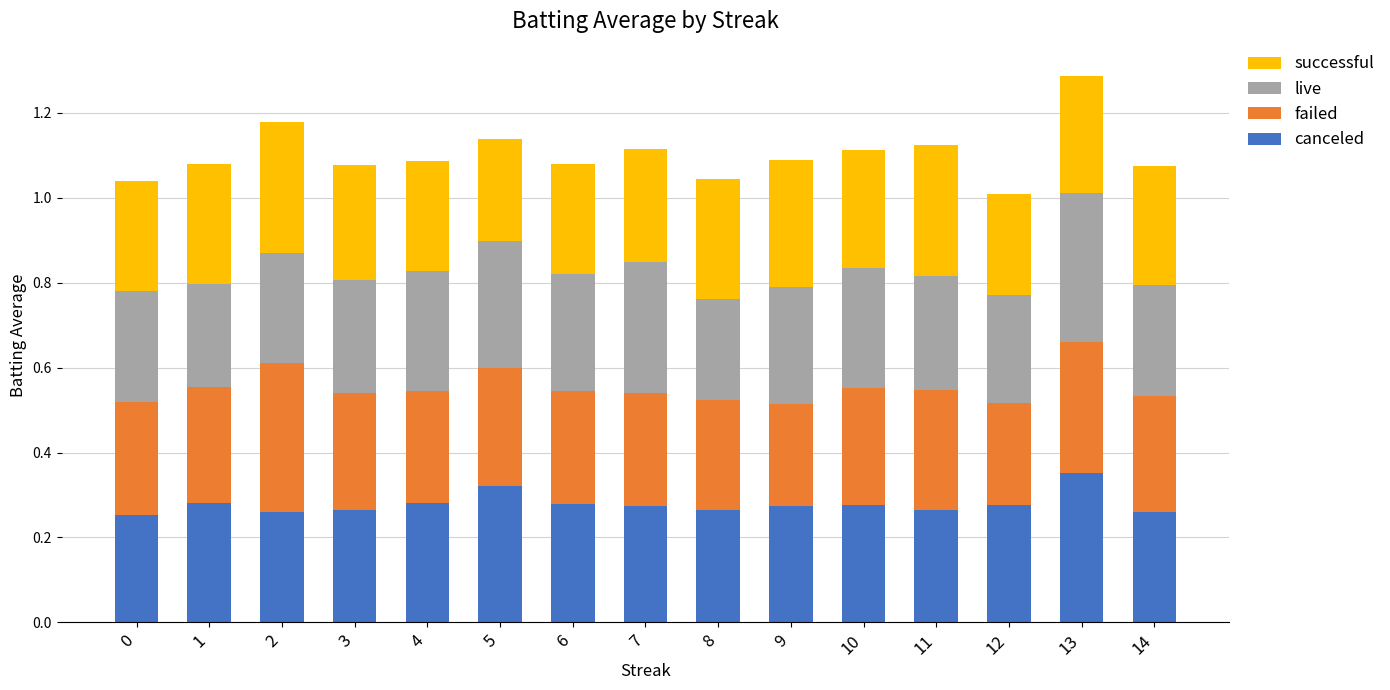

What are all the series names shown in the legend?

successful, live, failed, canceled